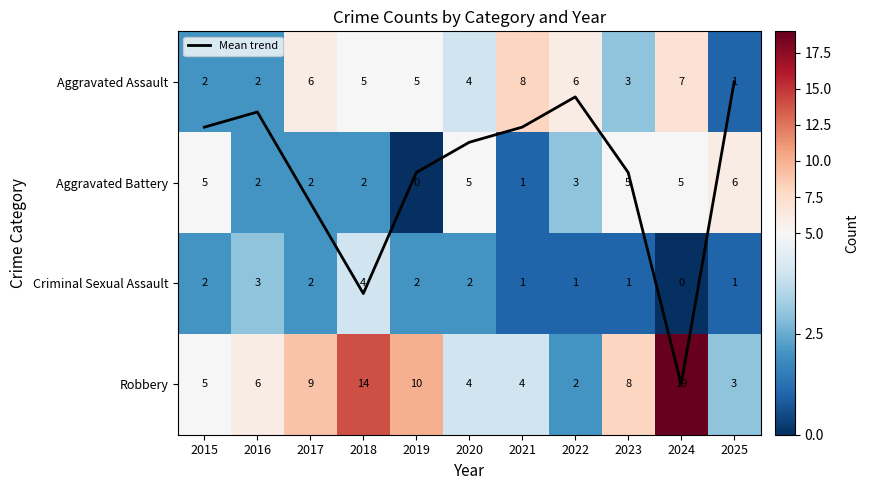

The Aggravated Assault series shows 1.6 at 2025. True or false?

False